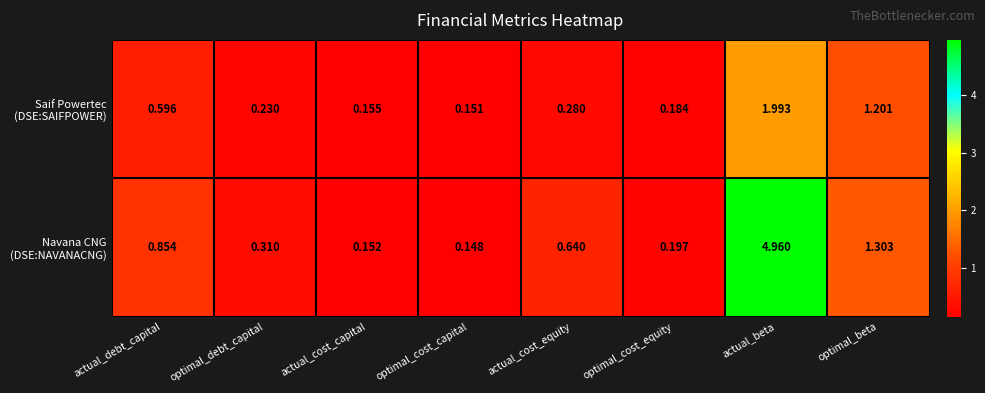

Which label corresponds to the largest value in the chart?

actual_beta